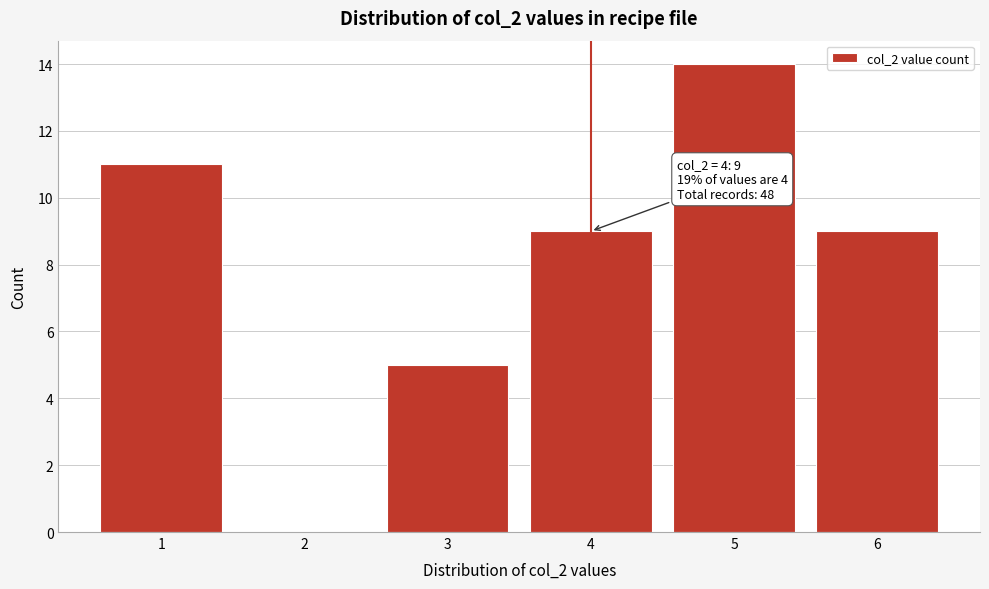

Over which range of the x-axis is the bar tallest?

4.5 to 5.5